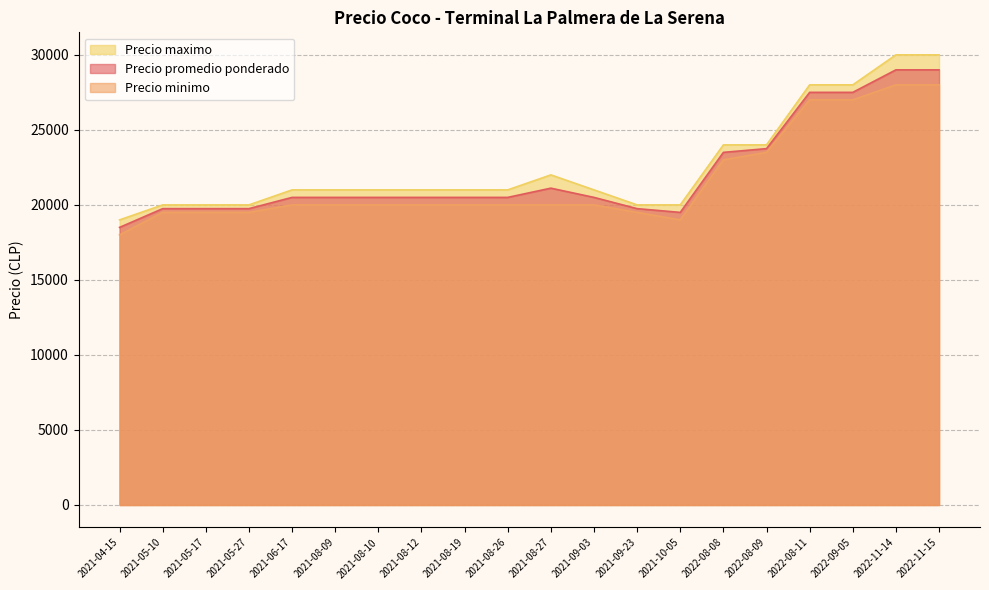

What is the difference between the highest and lowest values at 2021-08-12?

1000